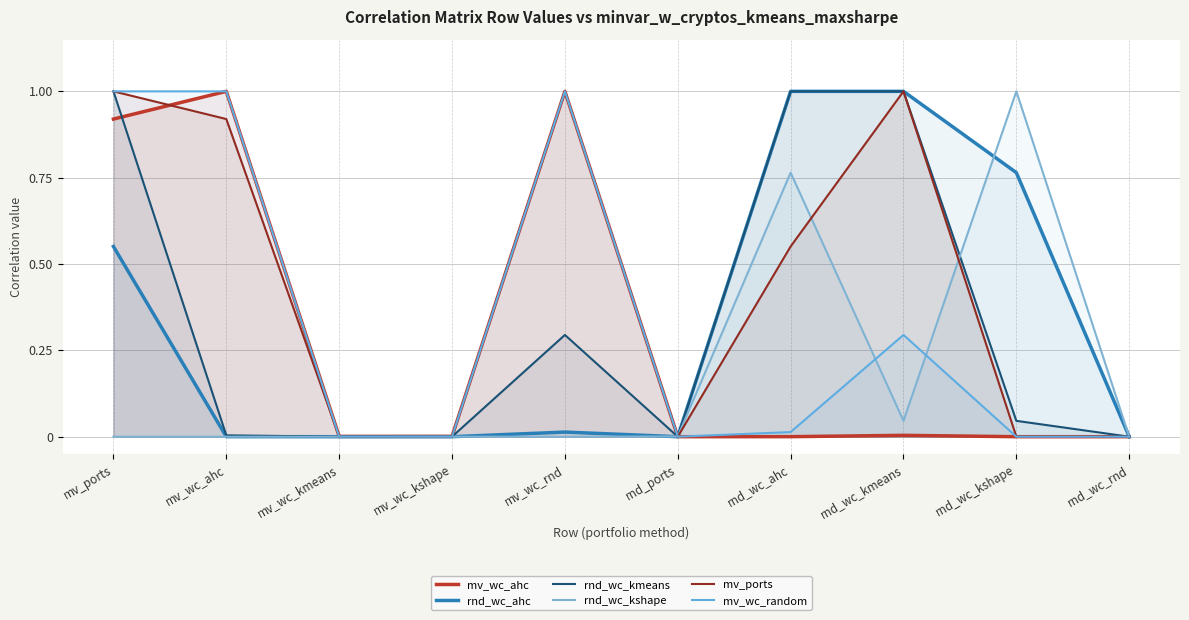

Reading right to left, transcribe all the data shown in this chart.

mv_wc_ahc: rnd_wc_rnd=0.0	rnd_wc_kshape=0.0	rnd_wc_kmeans=0.0	rnd_wc_ahc=0.0	rnd_ports=0.0	mv_wc_rnd=1.0	mv_wc_kshape=0.0	mv_wc_kmeans=0.0	mv_wc_ahc=1.0	mv_ports=0.9
rnd_wc_ahc: rnd_wc_rnd=0.0	rnd_wc_kshape=0.8	rnd_wc_kmeans=1.0	rnd_wc_ahc=1.0	rnd_ports=0.0	mv_wc_rnd=0.0	mv_wc_kshape=0.0	mv_wc_kmeans=0.0	mv_wc_ahc=0.0	mv_ports=0.6
rnd_wc_kmeans: rnd_wc_rnd=0.0	rnd_wc_kshape=0.0	rnd_wc_kmeans=1.0	rnd_wc_ahc=1.0	rnd_ports=0.0	mv_wc_rnd=0.3	mv_wc_kshape=0.0	mv_wc_kmeans=0.0	mv_wc_ahc=0.0	mv_ports=1.0
rnd_wc_kshape: rnd_wc_rnd=0.0	rnd_wc_kshape=1.0	rnd_wc_kmeans=0.0	rnd_wc_ahc=0.8	rnd_ports=0.0	mv_wc_rnd=0.0	mv_wc_kshape=0.0	mv_wc_kmeans=0.0	mv_wc_ahc=0.0	mv_ports=0.0
mv_ports: rnd_wc_rnd=0.0	rnd_wc_kshape=0.0	rnd_wc_kmeans=1.0	rnd_wc_ahc=0.6	rnd_ports=0.0	mv_wc_rnd=1.0	mv_wc_kshape=0.0	mv_wc_kmeans=0.0	mv_wc_ahc=0.9	mv_ports=1.0
mv_wc_random: rnd_wc_rnd=0.0	rnd_wc_kshape=0.0	rnd_wc_kmeans=0.3	rnd_wc_ahc=0.0	rnd_ports=0.0	mv_wc_rnd=1.0	mv_wc_kshape=0.0	mv_wc_kmeans=0.0	mv_wc_ahc=1.0	mv_ports=1.0